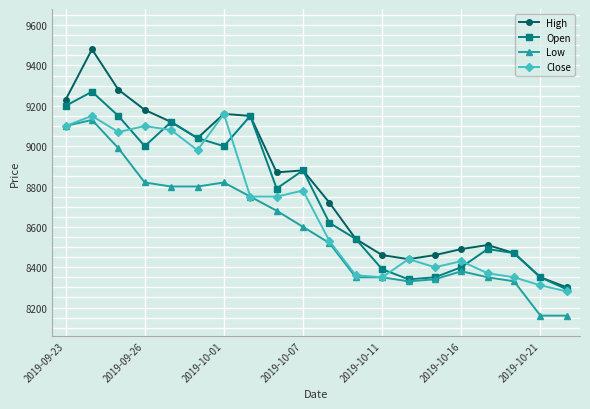

What is the value of the Open point at the 18th from the left?

8470